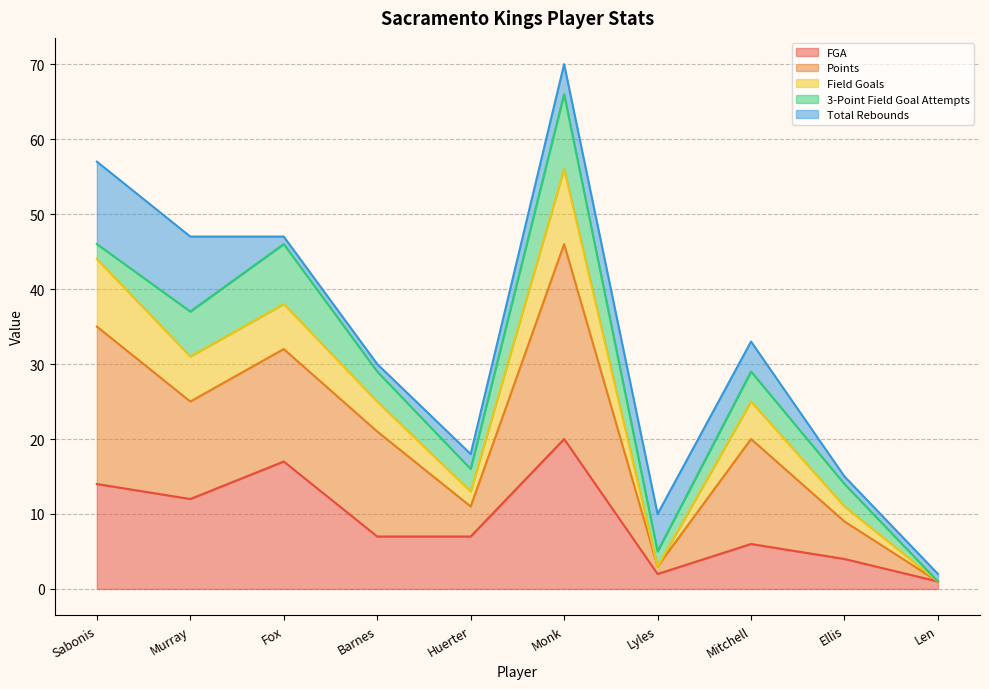

What is the maximum value for FGA?

20